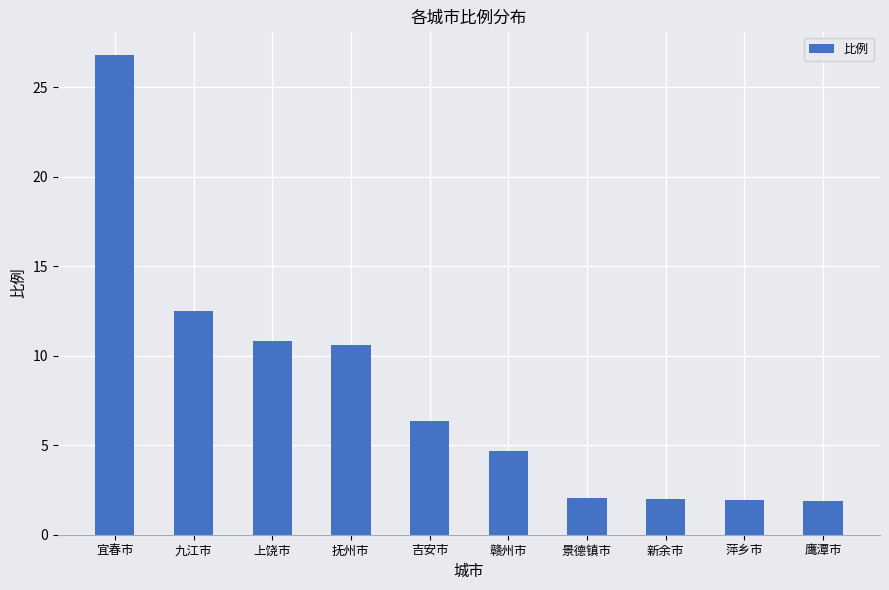

How many data points are above 6?

5